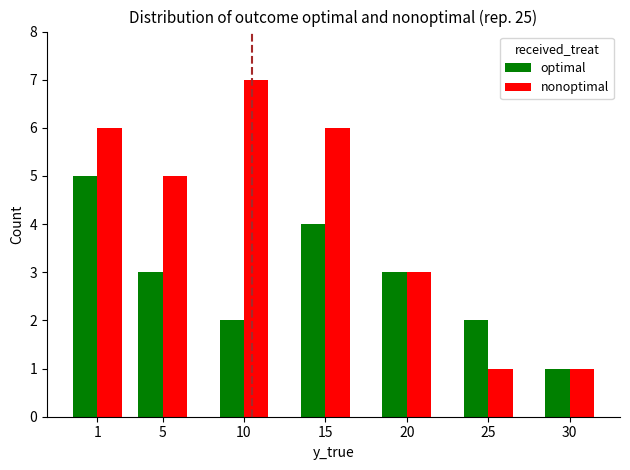

What is the total value across all series at 30?

2